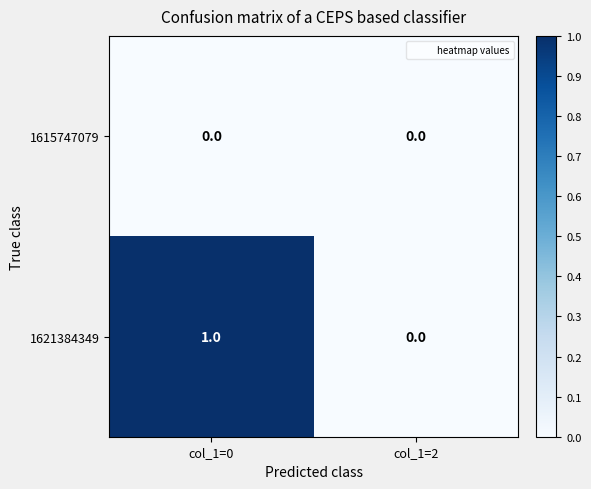

Which series changed the most between col_1=0 and col_1=2?

1621384349